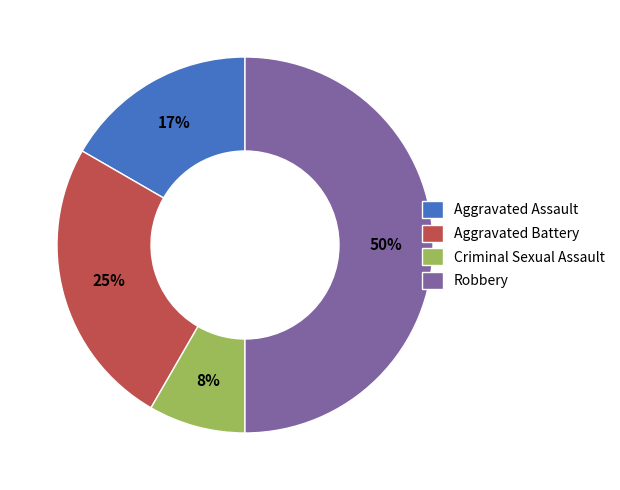

Does Aggravated Battery account for over 50% of the chart?

No